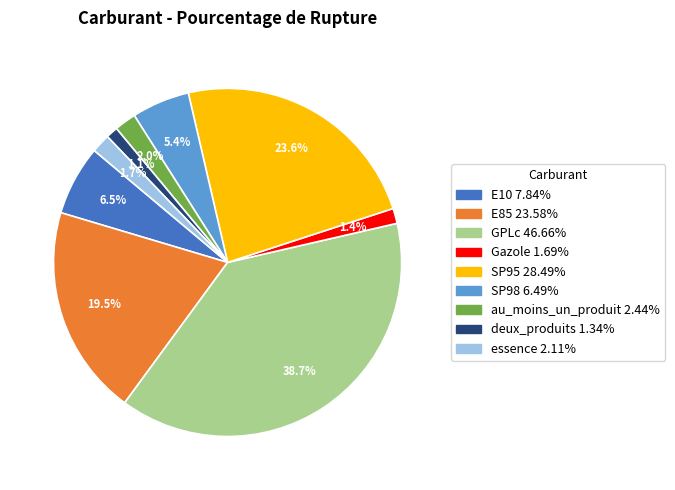

What percentage is NOT represented by SP95?

76.4%